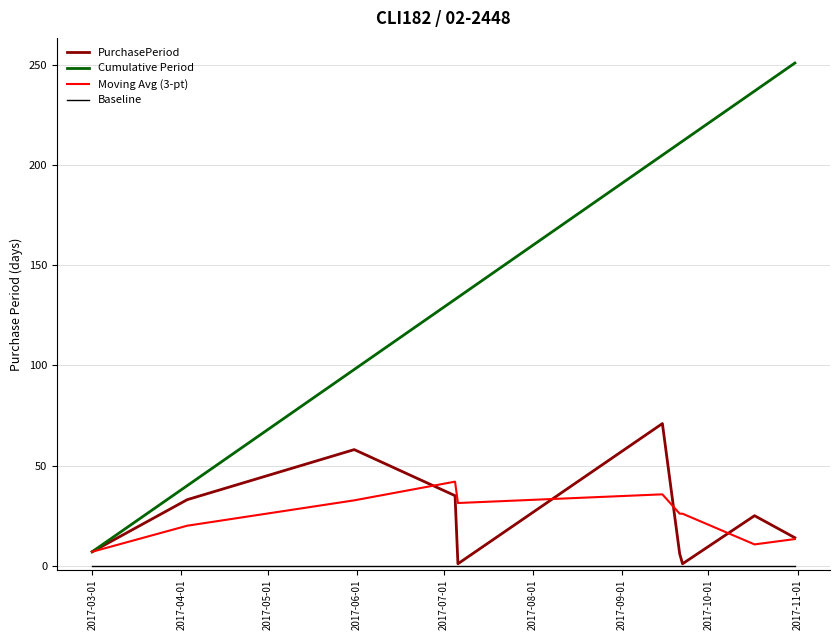

Which series has the widest spread of values?

Cumulative Period